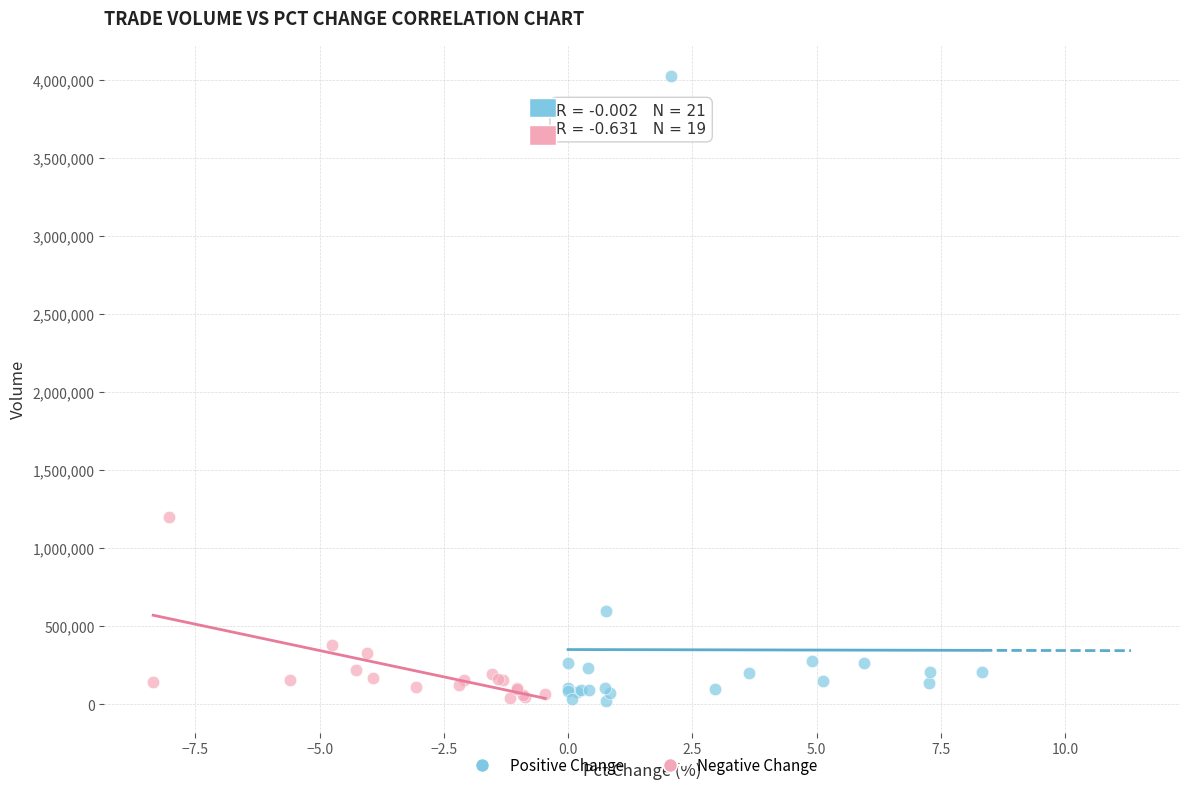

Which series reaches the maximum Y coordinate?

Positive Change